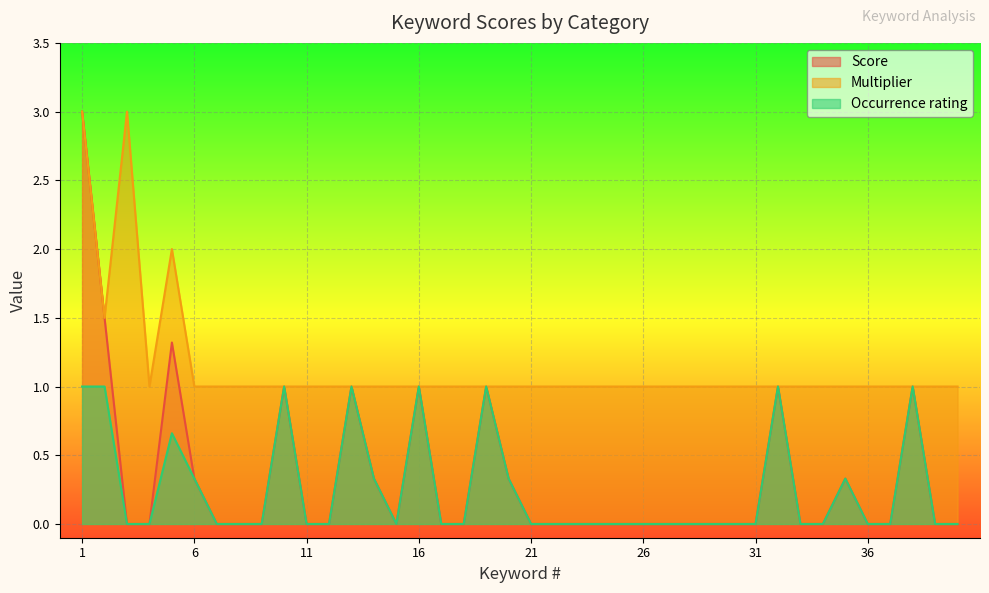

List the labels in order of Multiplier value, largest first.

1, 3, 5, 2, 4, 6, 7, 8, 9, 10, 11, 12, 13, 14, 15, 16, 17, 18, 19, 20, 21, 22, 23, 24, 25, 26, 27, 28, 29, 30, 31, 32, 33, 34, 35, 36, 37, 38, 39, 40